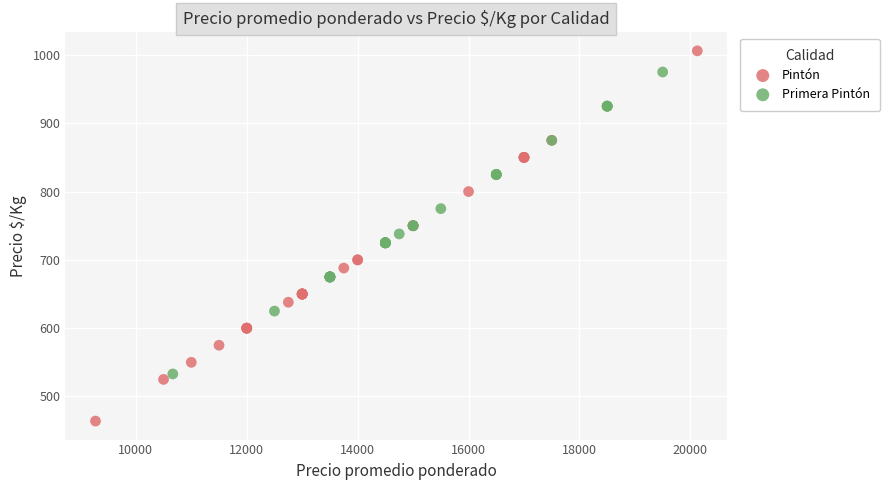

What are all the series names shown in the legend?

Pintón, Primera Pintón